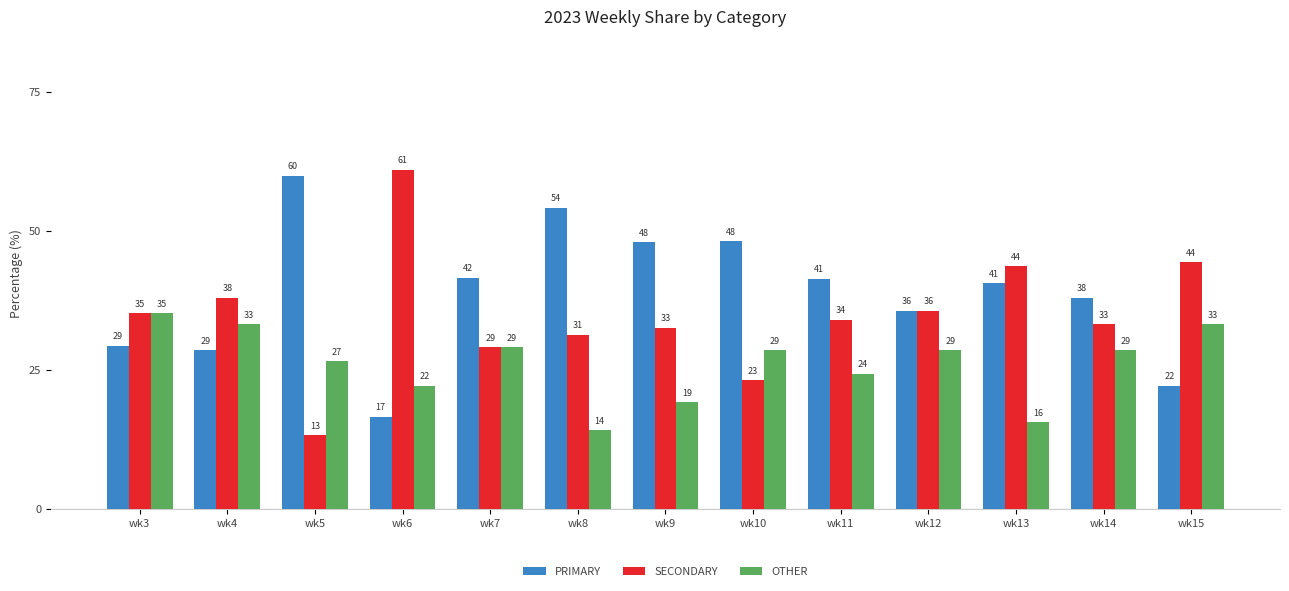

Is it true that SECONDARY equals 16.7 at wk7?

False